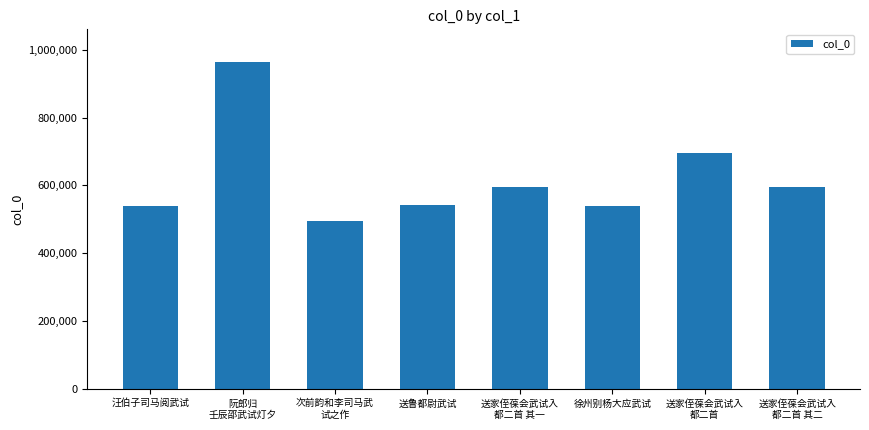

Approximately how many times larger is the value at 送家侄葆会武试入
都二首 compared to 送鲁都尉武试?

1.3